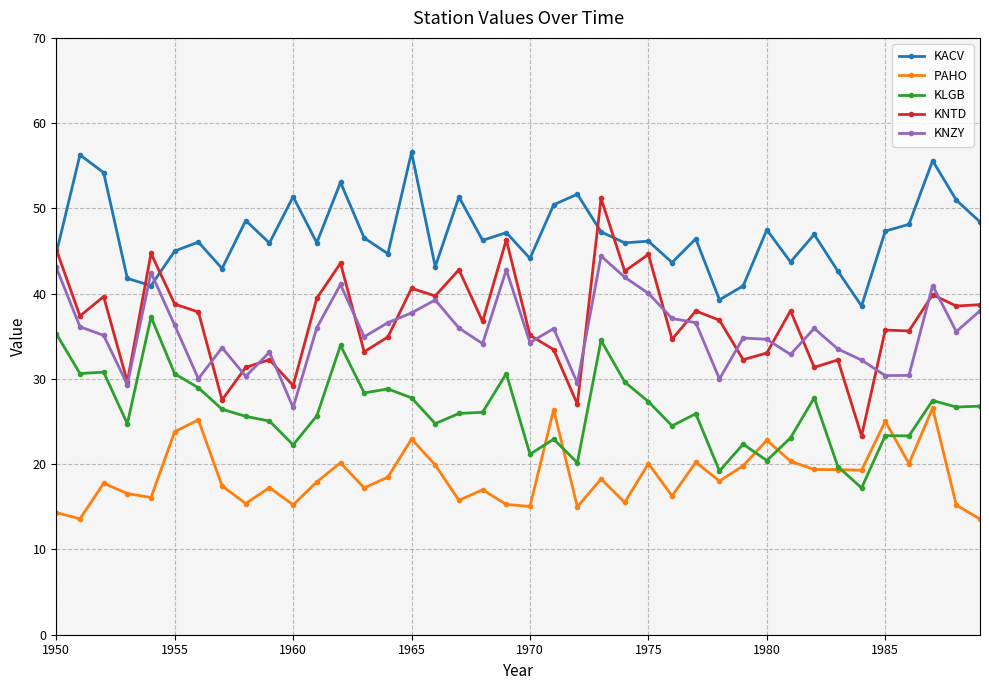

True or false: KNZY and KLGB intersect in this chart.

False